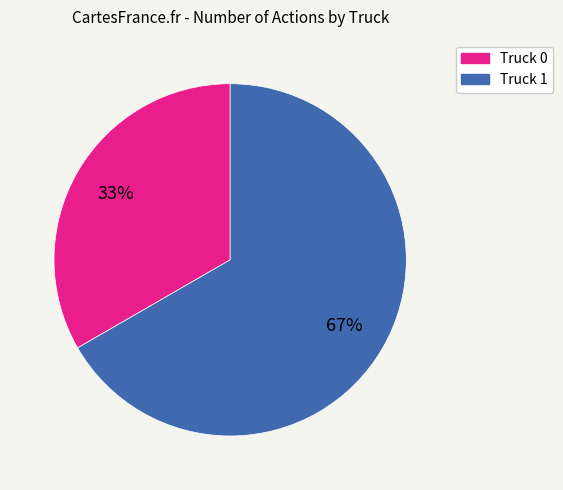

What percentage is the Truck 0 slice, to the nearest percent?

33%